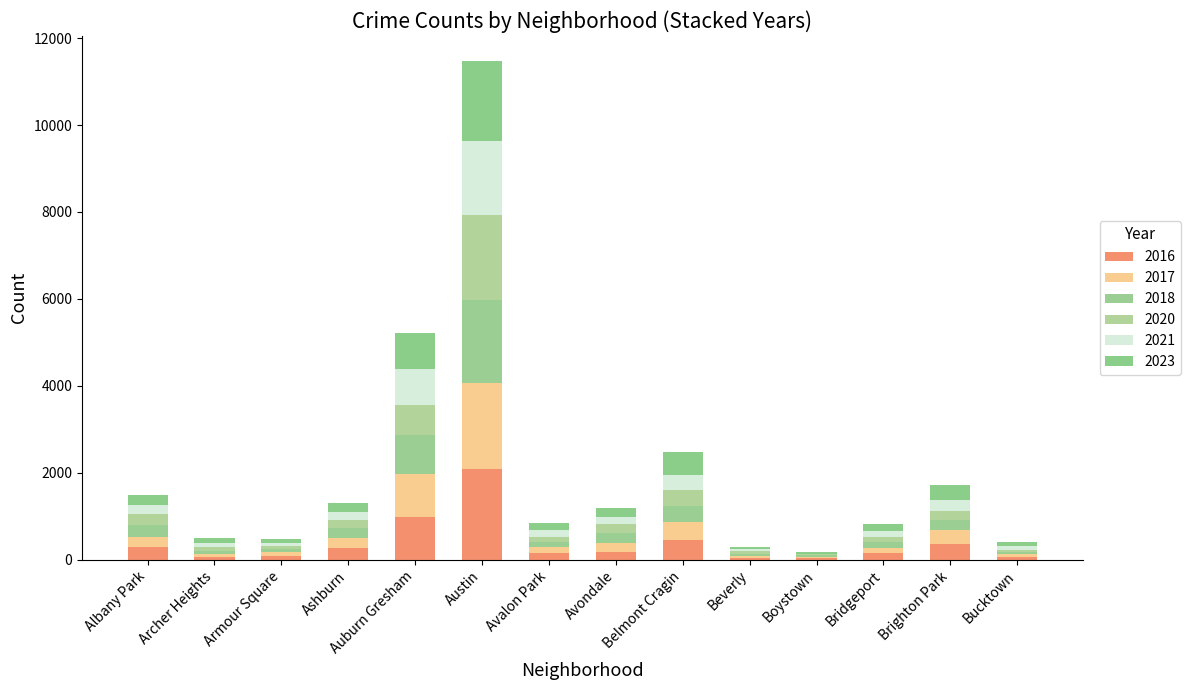

Are the bars horizontal?

No